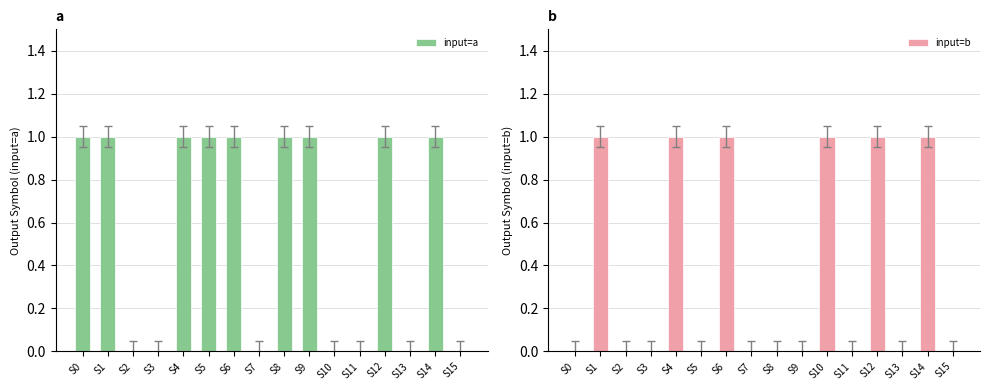

At how many categories does at least one series exceed 0?

10